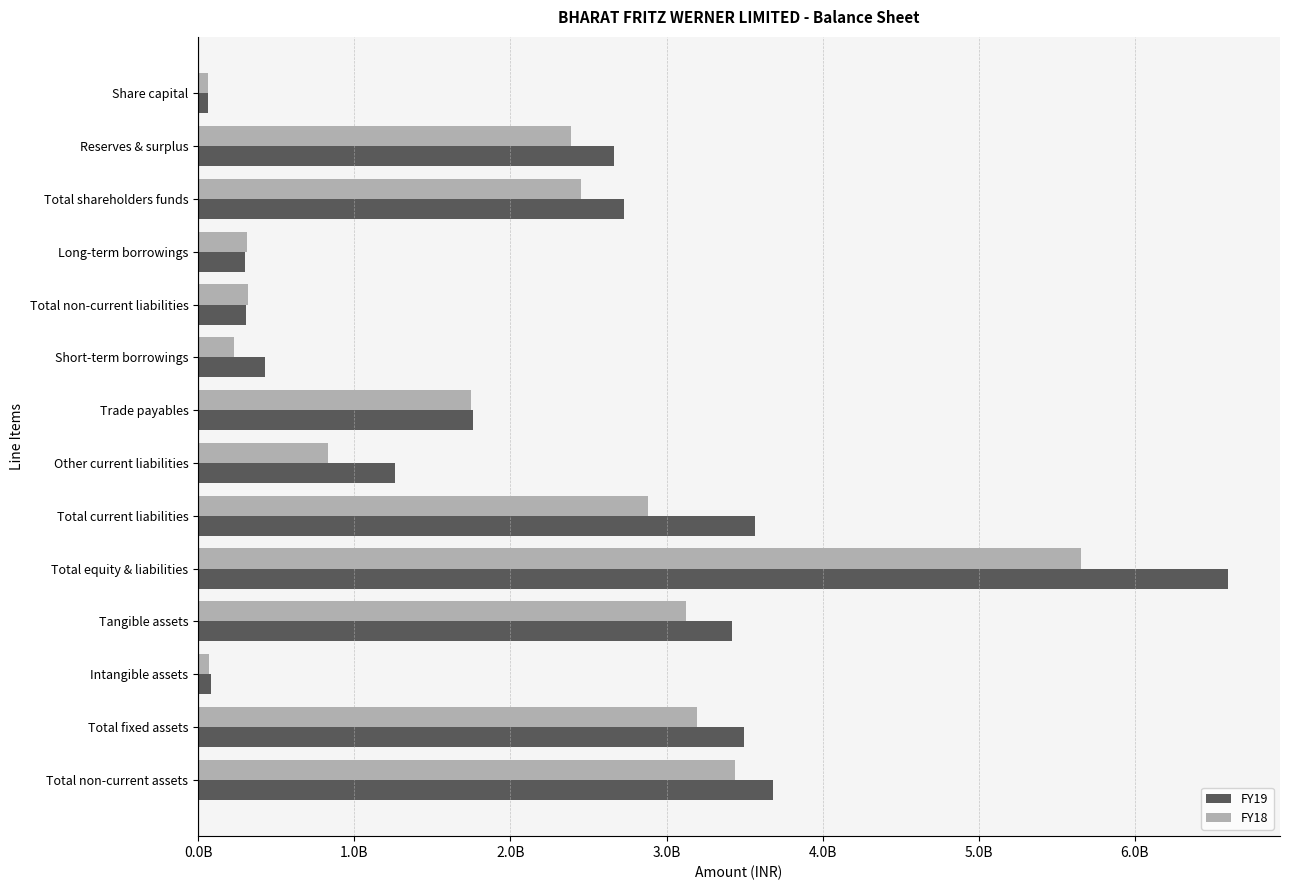

Rank the series by their average value, from highest to lowest.

FY19, FY18